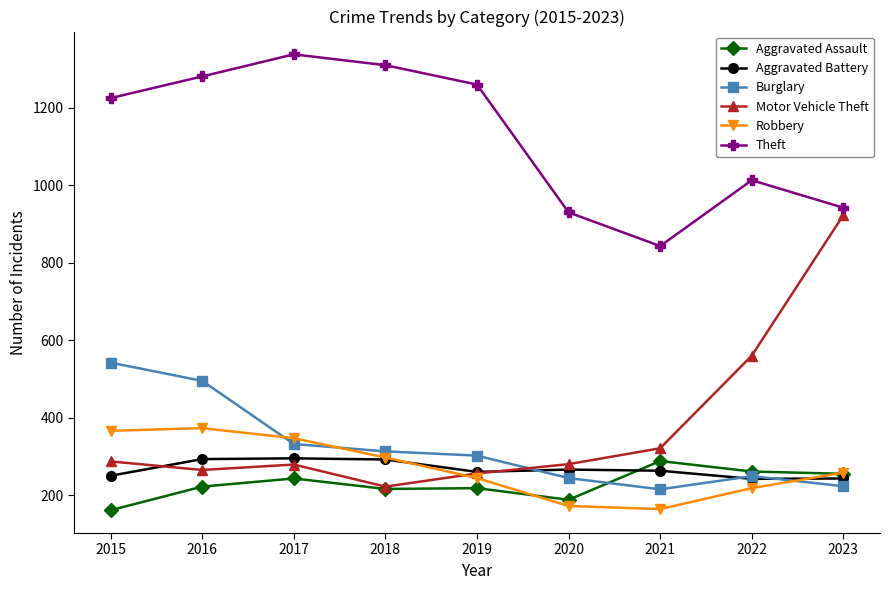

Between 2017 and 2021, which series saw the biggest shift?

Theft